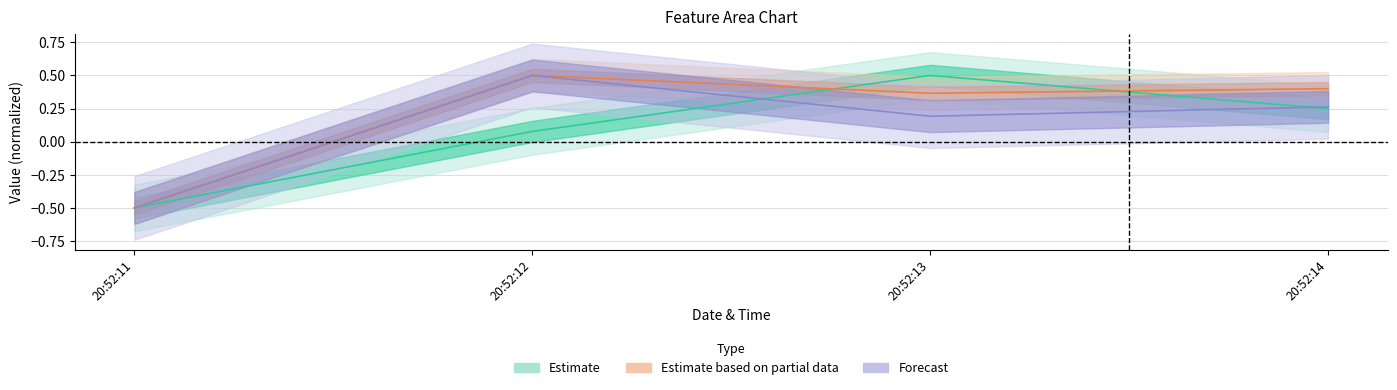

True or false: feature0 and feature1 intersect in this chart.

True